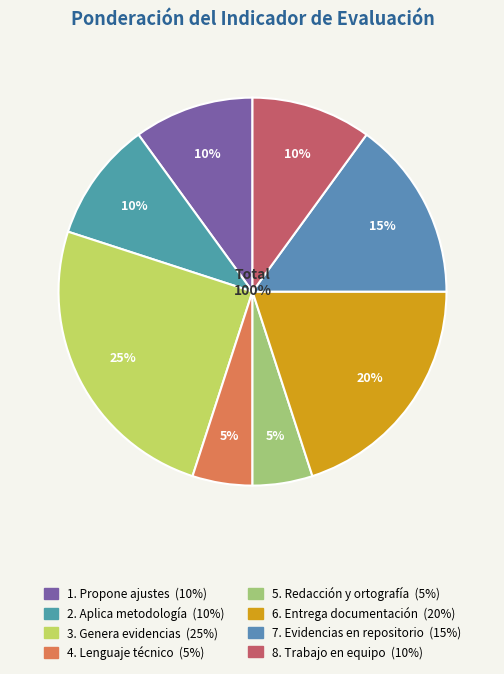

What is the change in value from 2. Aplica metodología to 7. Evidencias en repositorio?

+5